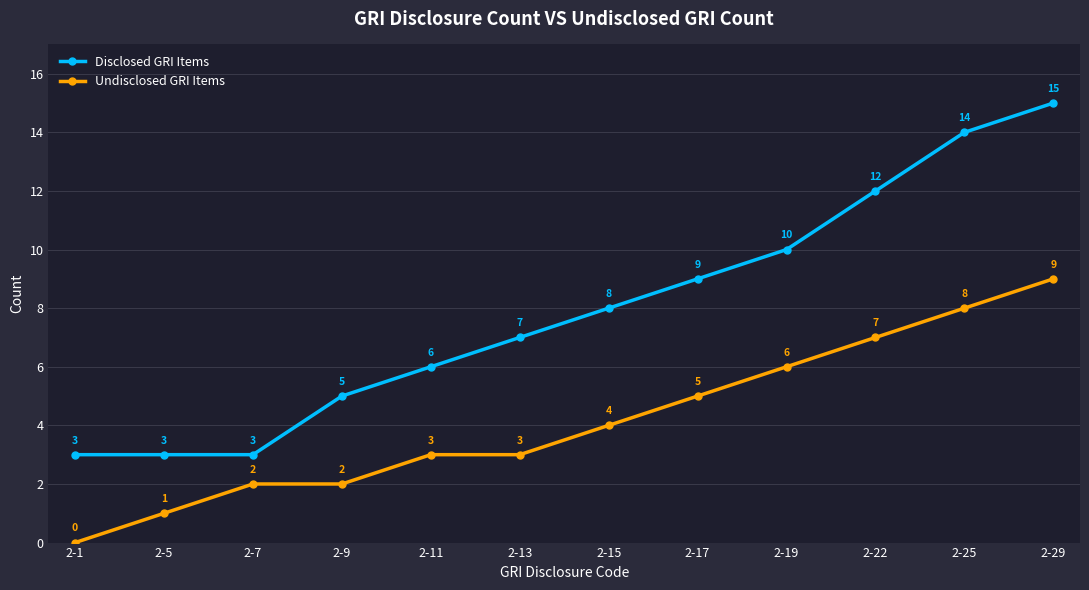

True or false: Disclosed GRI Items and Undisclosed GRI Items cross at least once.

False